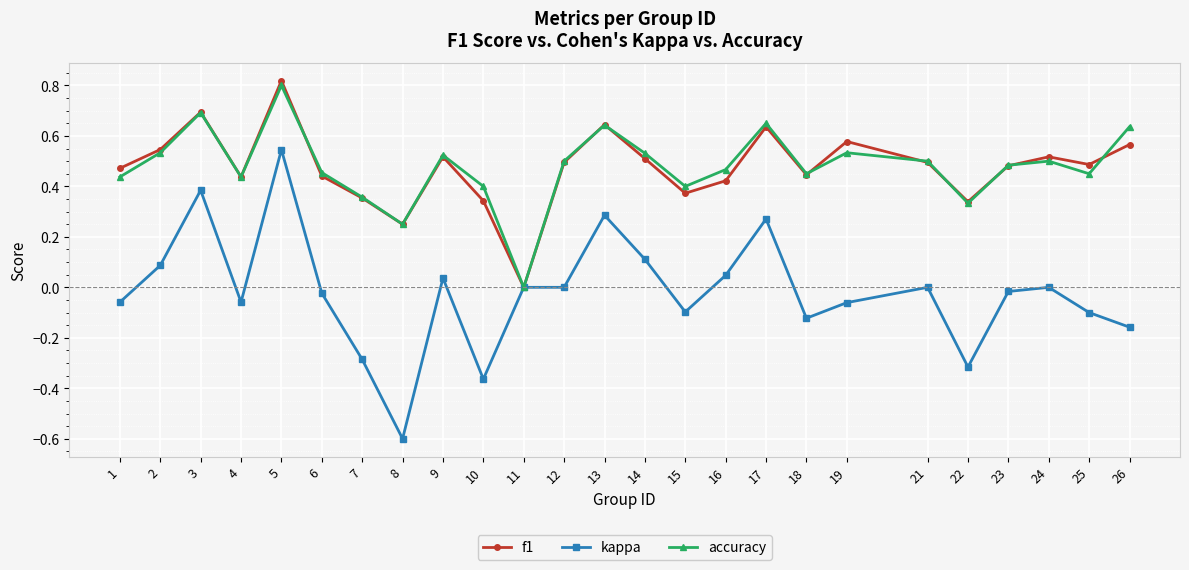

Is the value of accuracy at 10 greater than the value of f1 at 25?

No